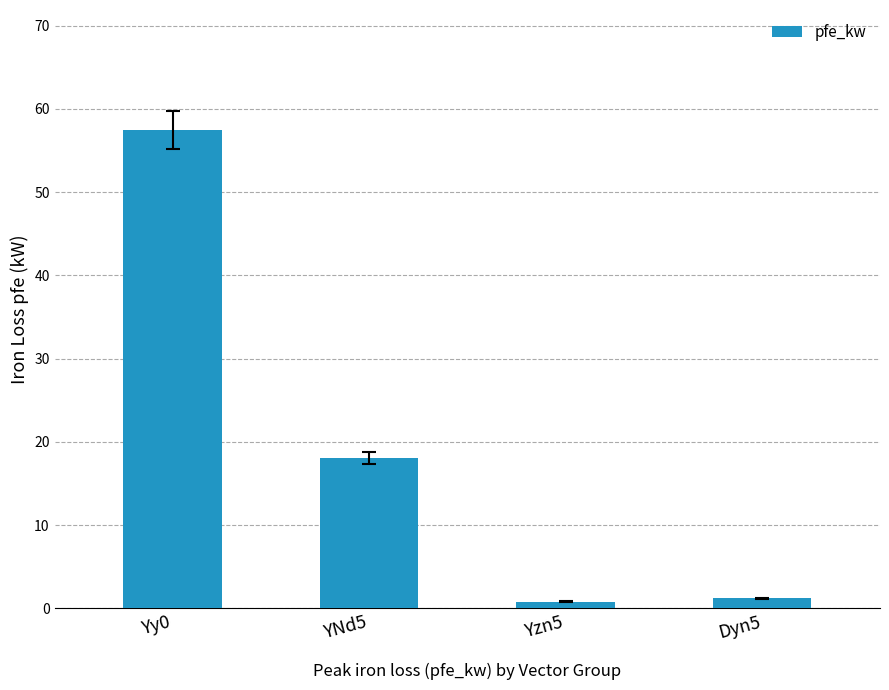

What is the average value?

19.4